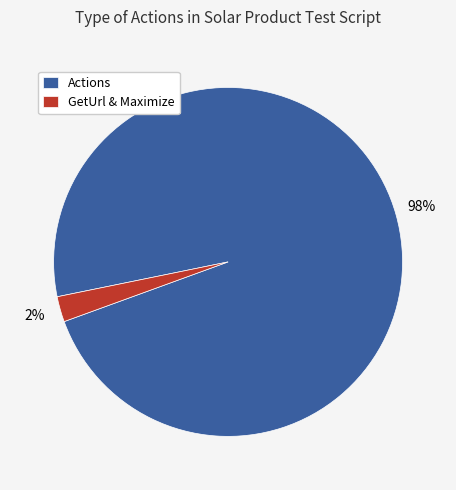

To the nearest percent, what percentage of the pie is GetUrl & Maximize?

2%